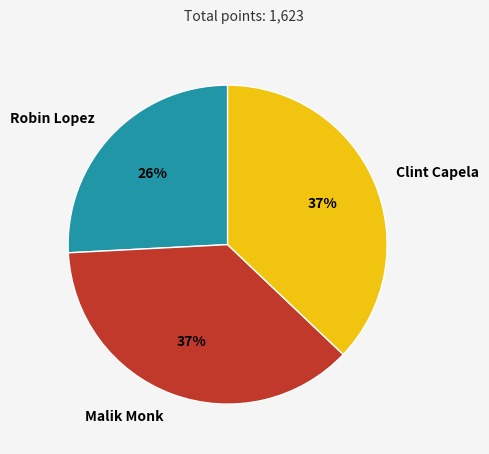

Does Malik Monk account for over 50% of the chart?

No